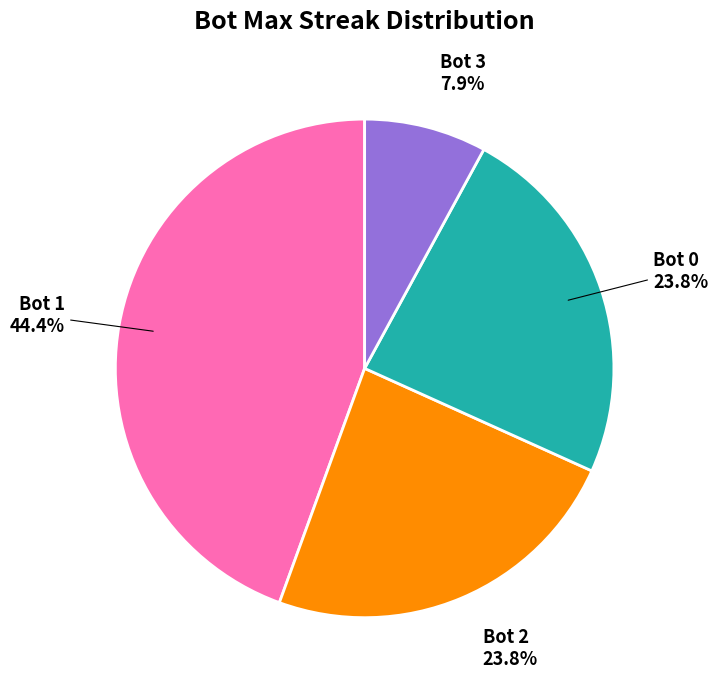

What percentage is NOT represented by Bot 3?

92.1%